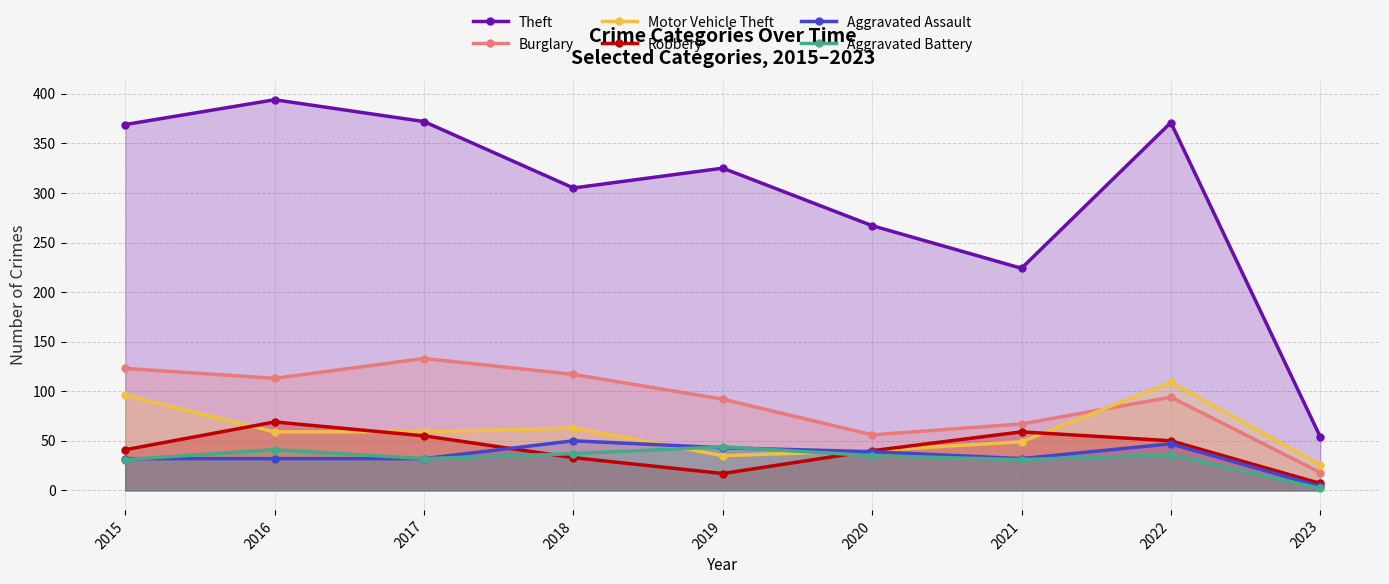

Rank the categories by Aggravated Assault value from lowest to highest.

2023, 2015, 2016, 2017, 2021, 2020, 2019, 2022, 2018